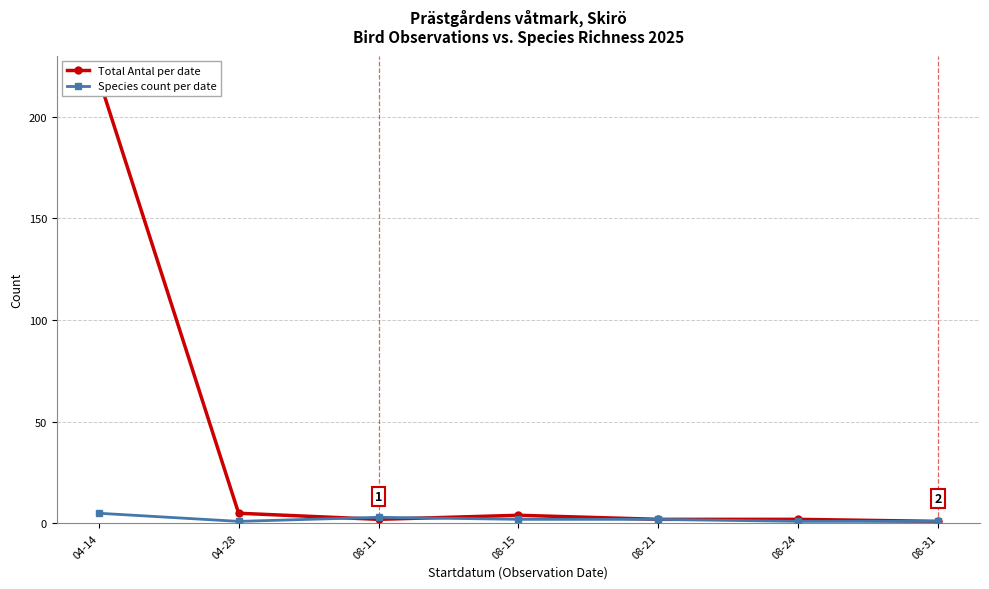

Which label corresponds to the largest value in the chart?

04-14